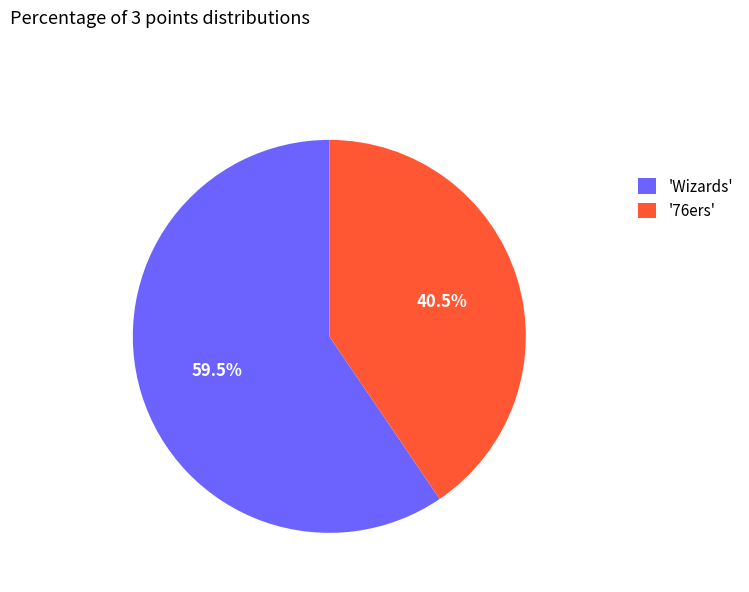

Which category accounts for the majority?

'Wizards'